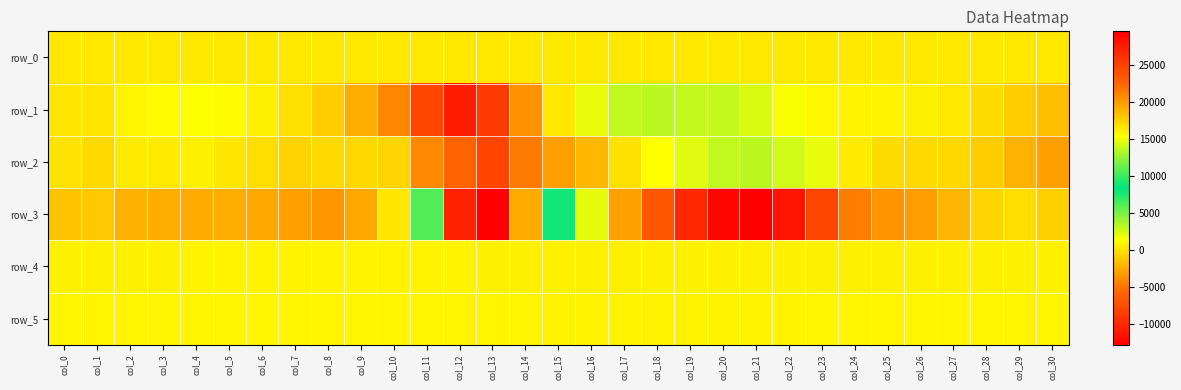

Is the value of row_4 at col_19 greater than the value of row_1 at col_8?

Yes